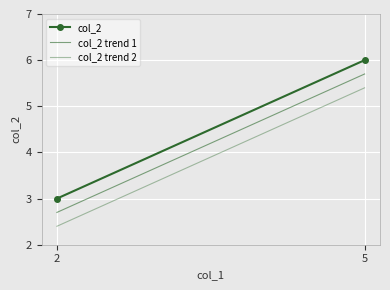

List the labels in order of col_2 value, largest first.

5, 2